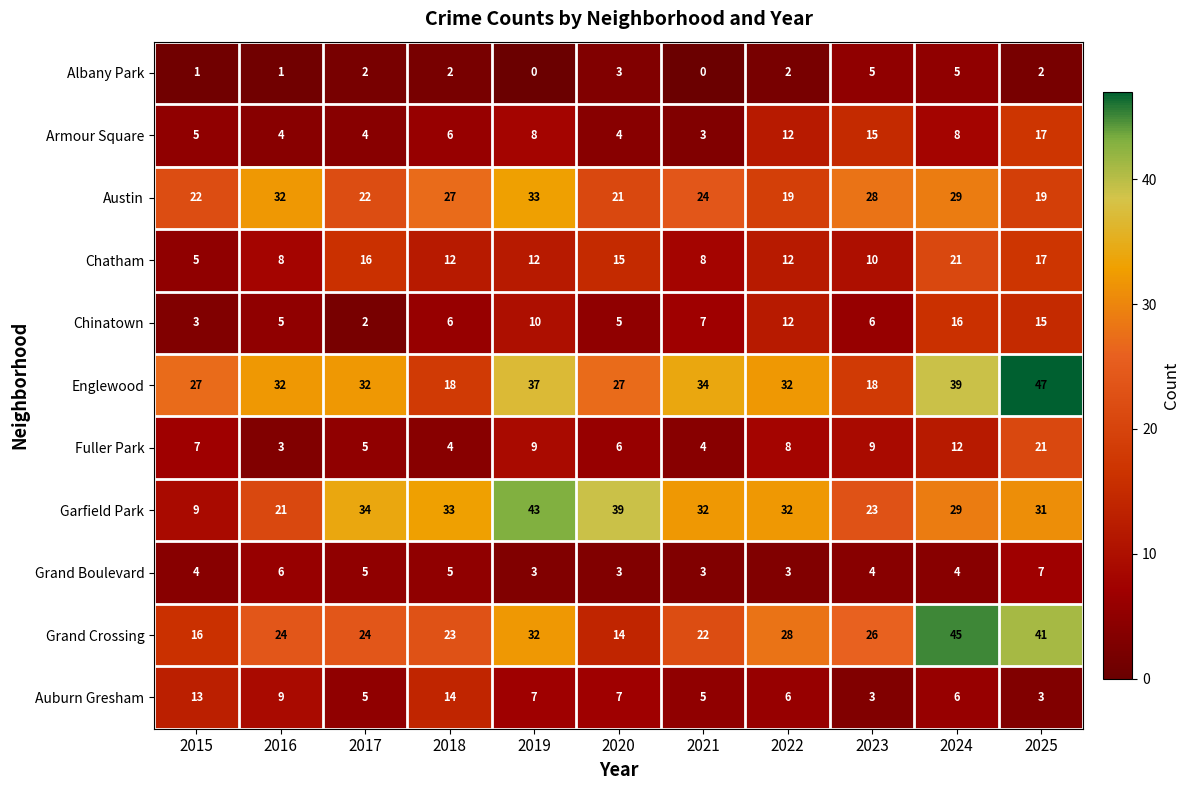

How many data points does each series have?

11